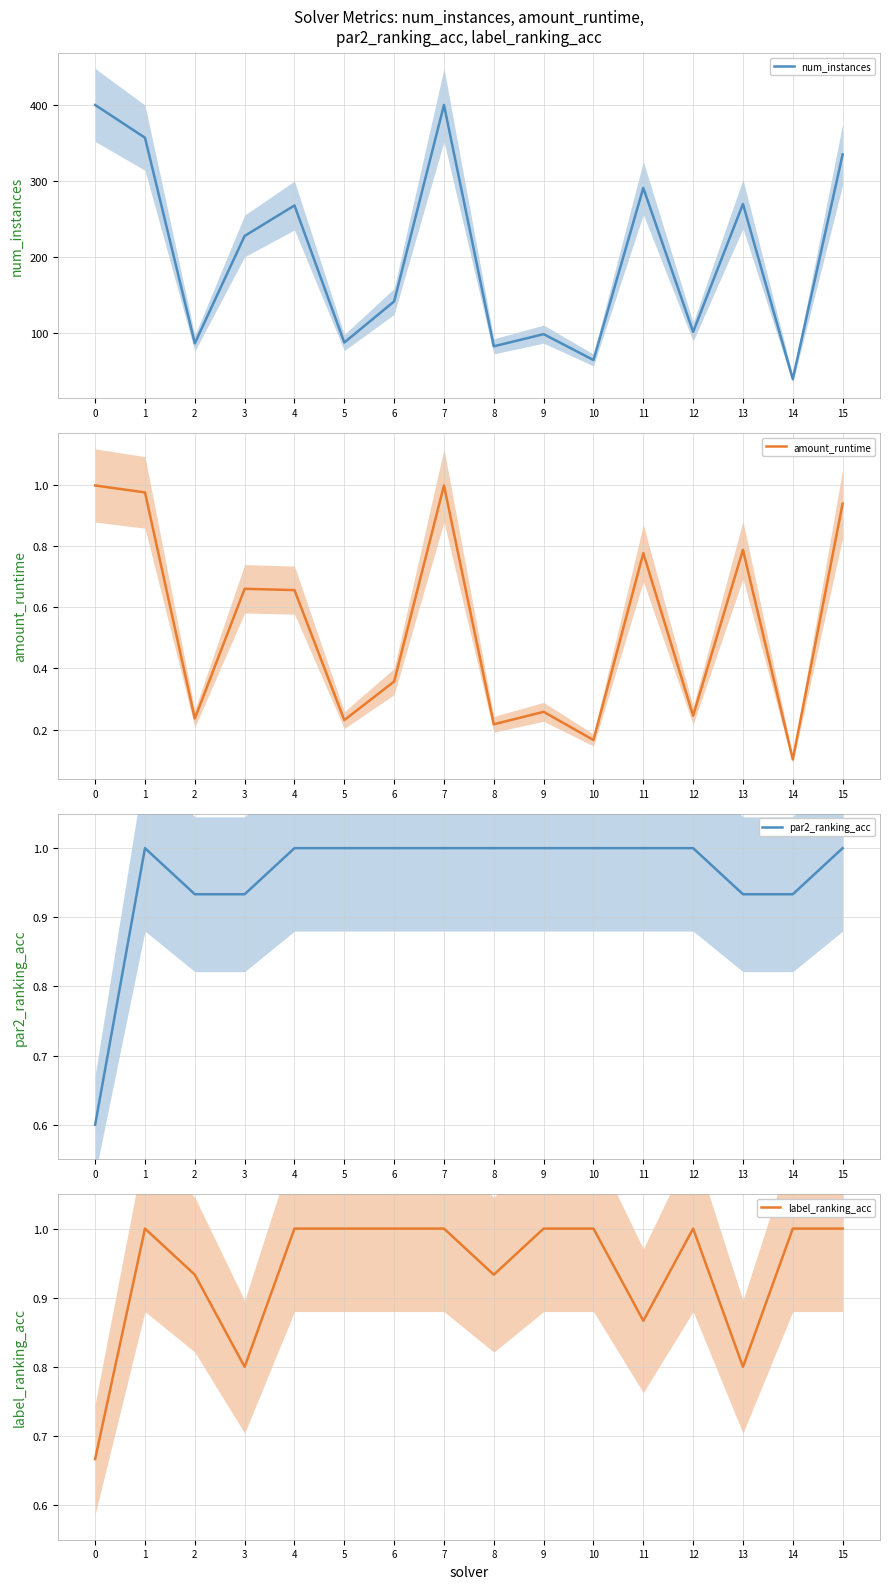

List the labels in order of num_instances value, largest first.

0, 7, 1, 15, 11, 13, 4, 3, 6, 12, 9, 5, 2, 8, 10, 14